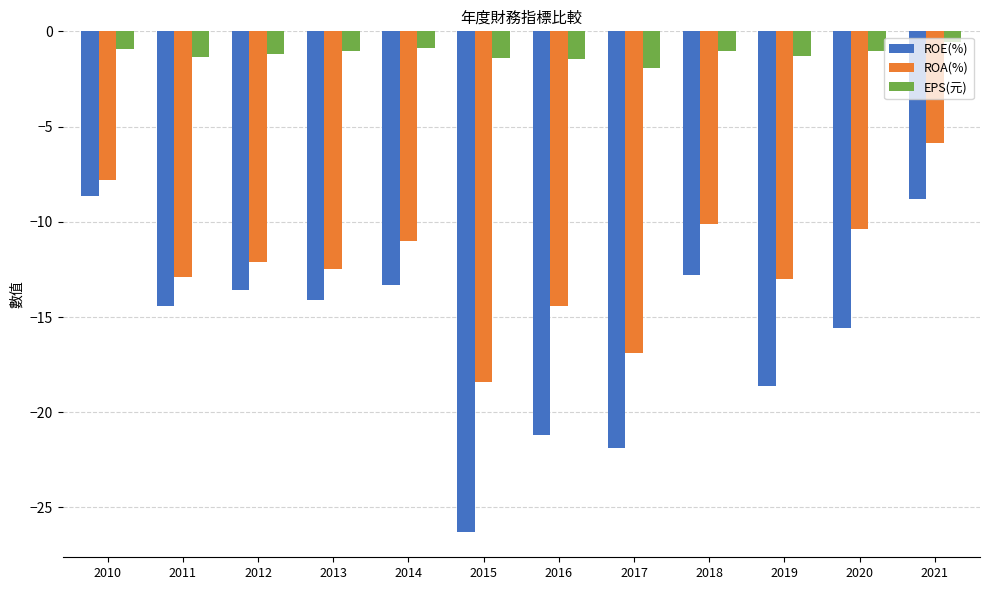

True or false: EPS(元) has a value of -2.4 at 2016.

False